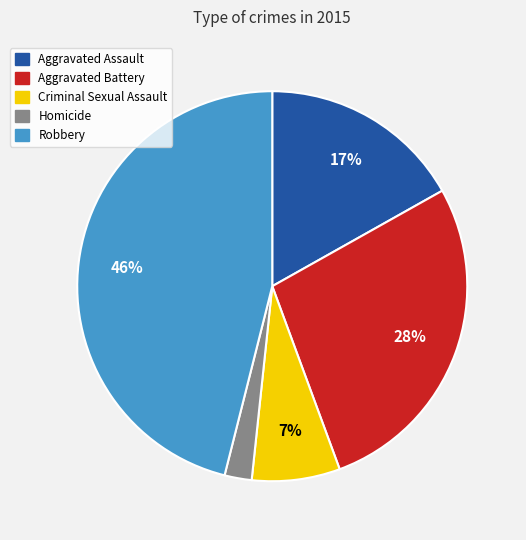

How many segments does this pie chart have?

5